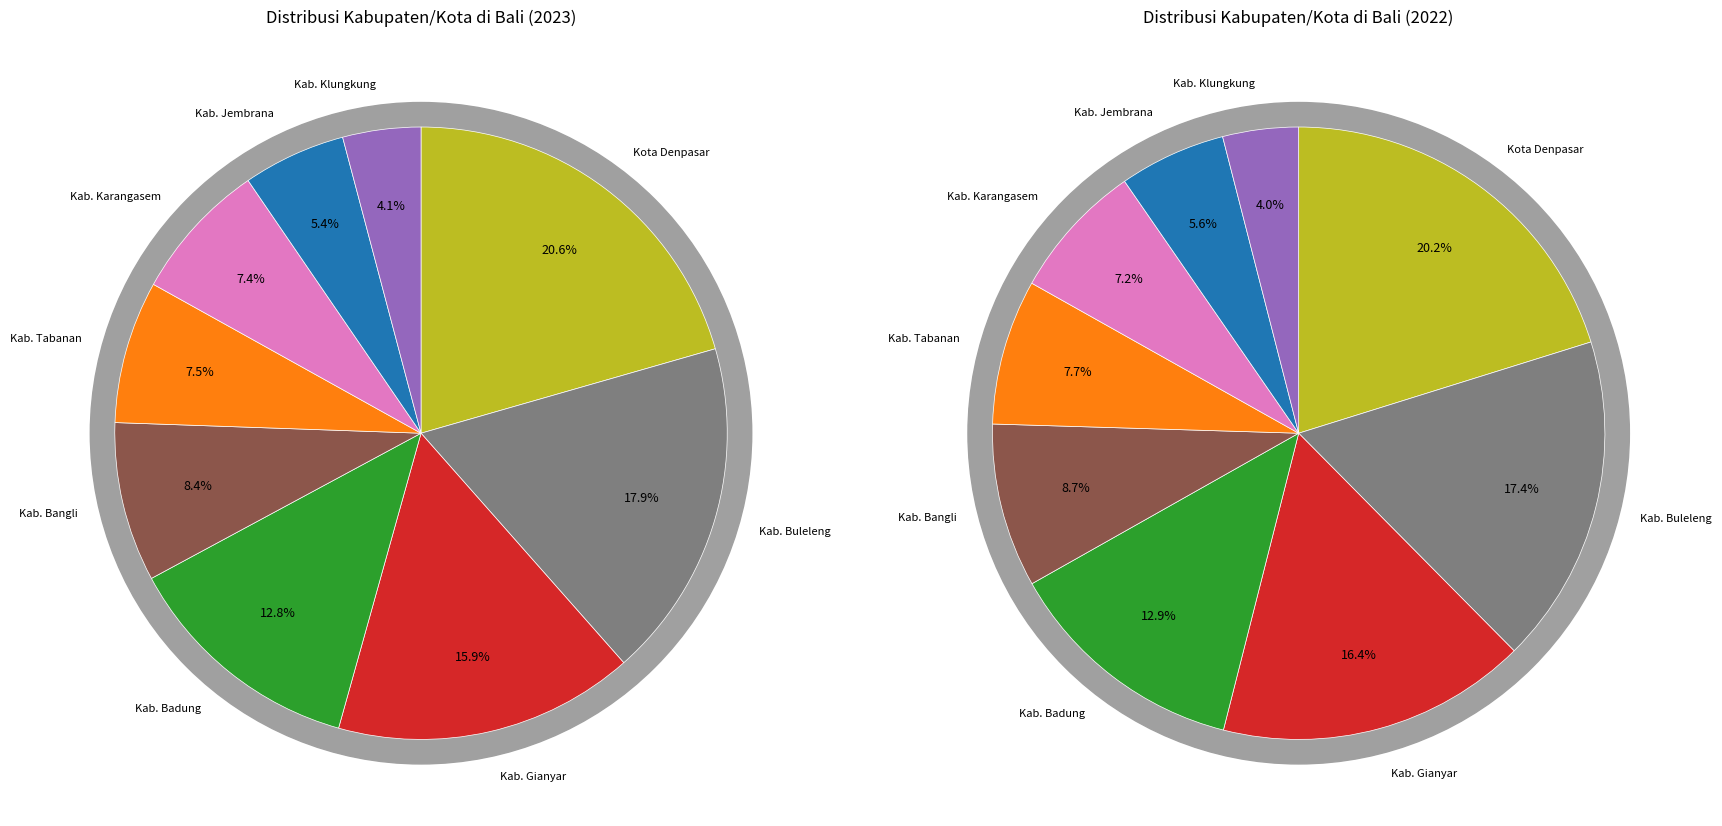

What percentage is the Kab. Karangasem slice, to the nearest percent?

7%